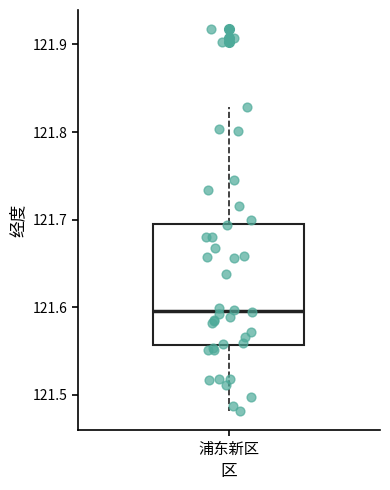

Transcribe this box plot: give where the median line is, the range the box spans, and where the two whiskers end, as read against the y-axis. The values are not printed on the chart, so give them approximately, as read against the axis.

median 121.60, box 121.56 to 121.70, whiskers 121.48 to 121.83